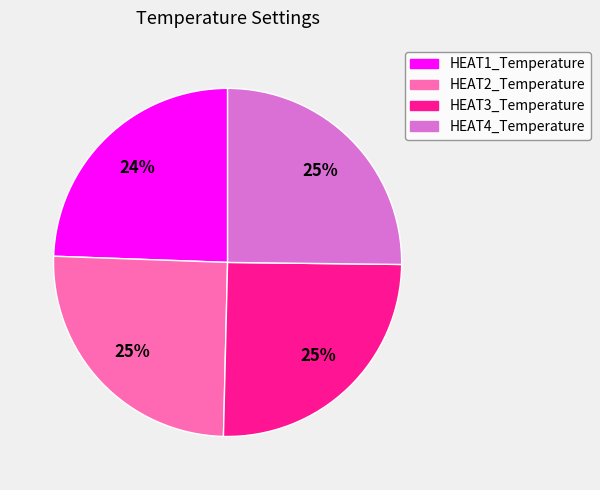

To the nearest percent, what is the average slice percentage?

25%